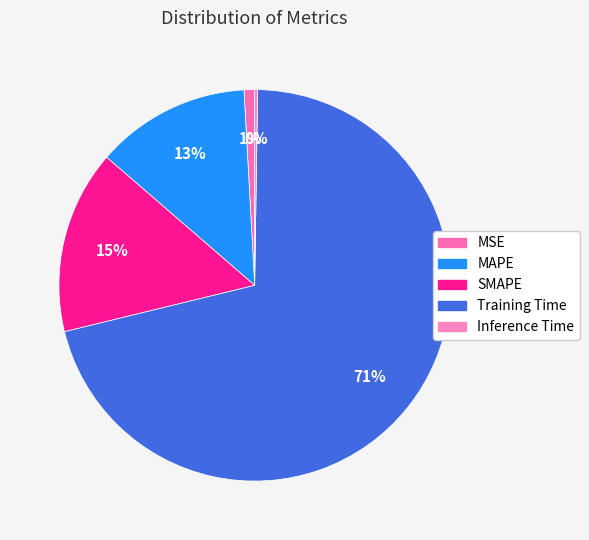

To the nearest percent, what is the average slice percentage?

20%